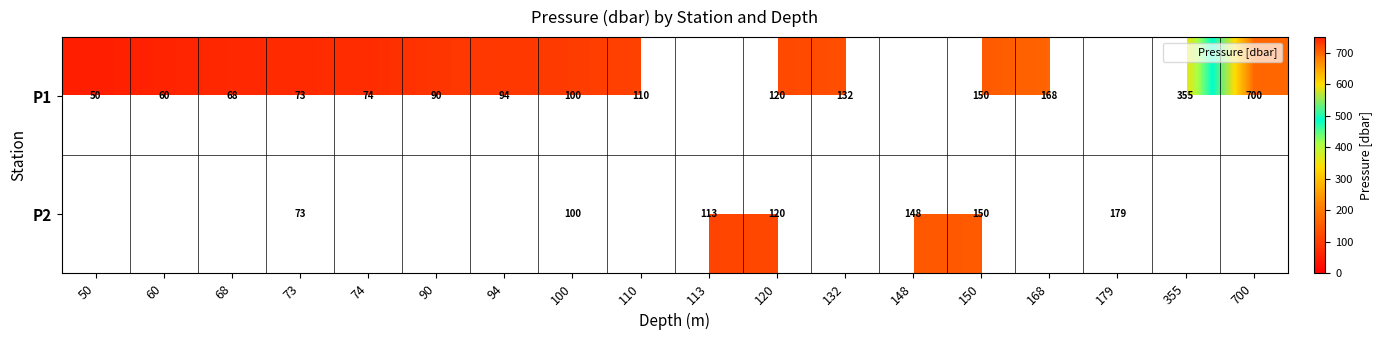

What is the difference between the second highest and minimum values in the P1 series?

305.0